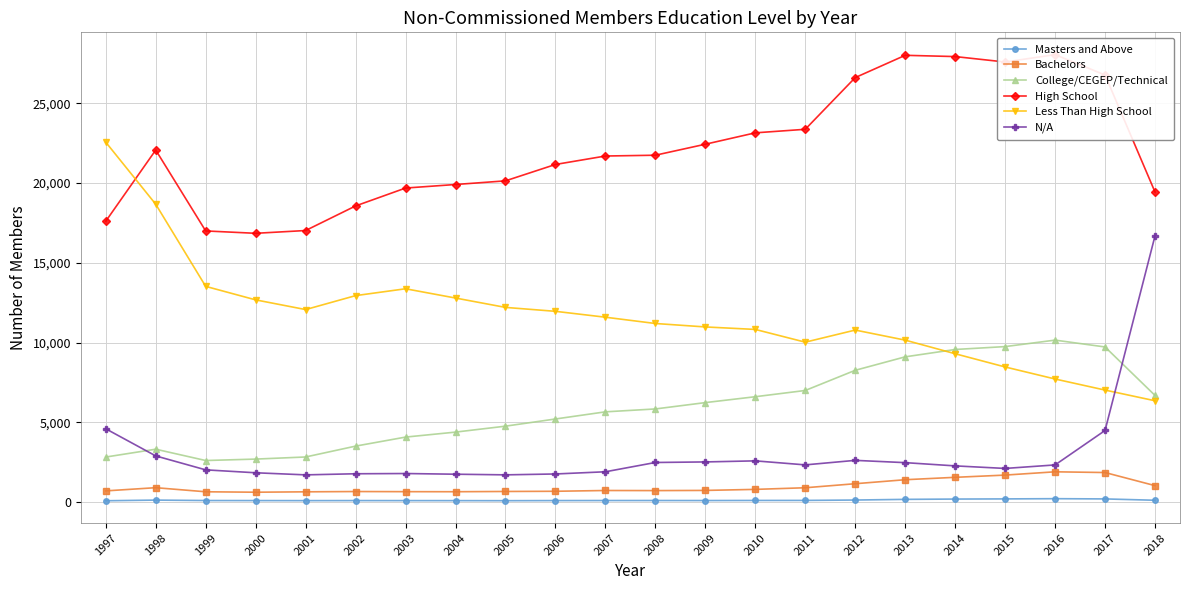

What is the average value of the Masters and Above series?

124